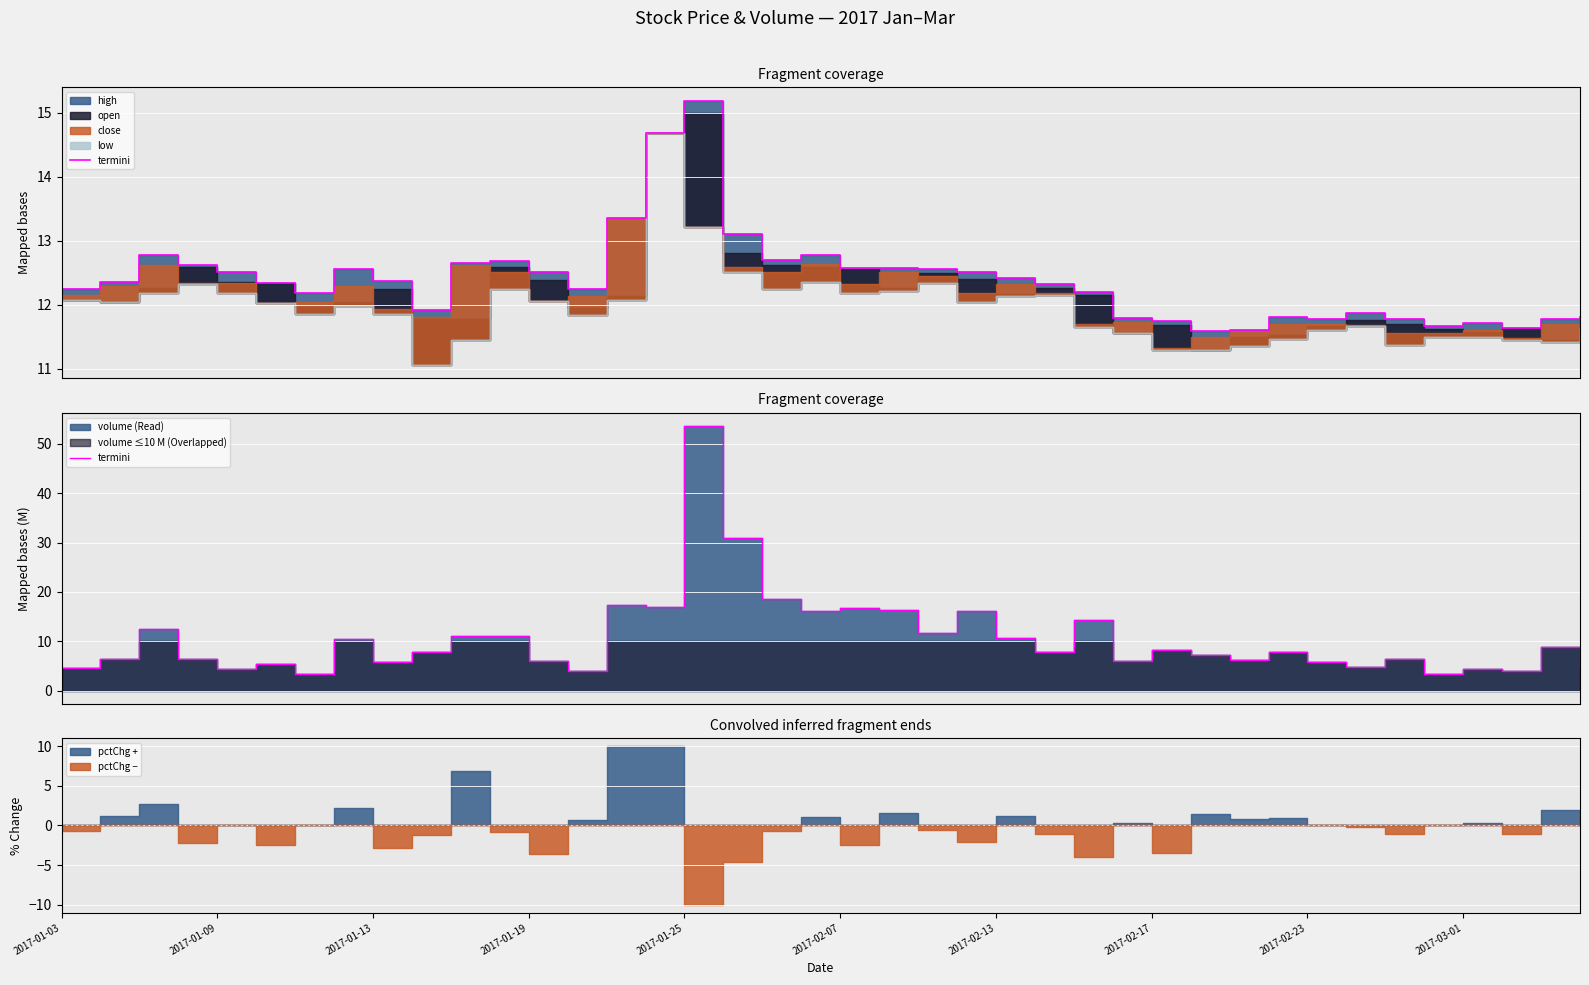

What is the difference between the second highest and second lowest values?

27.6